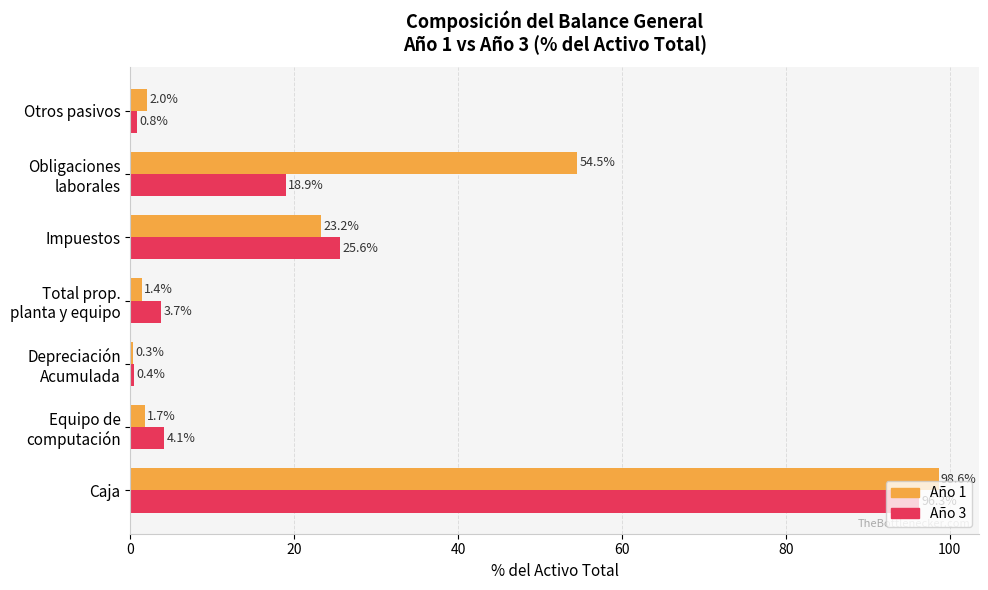

Which series has the largest range (max minus min)?

Año 1